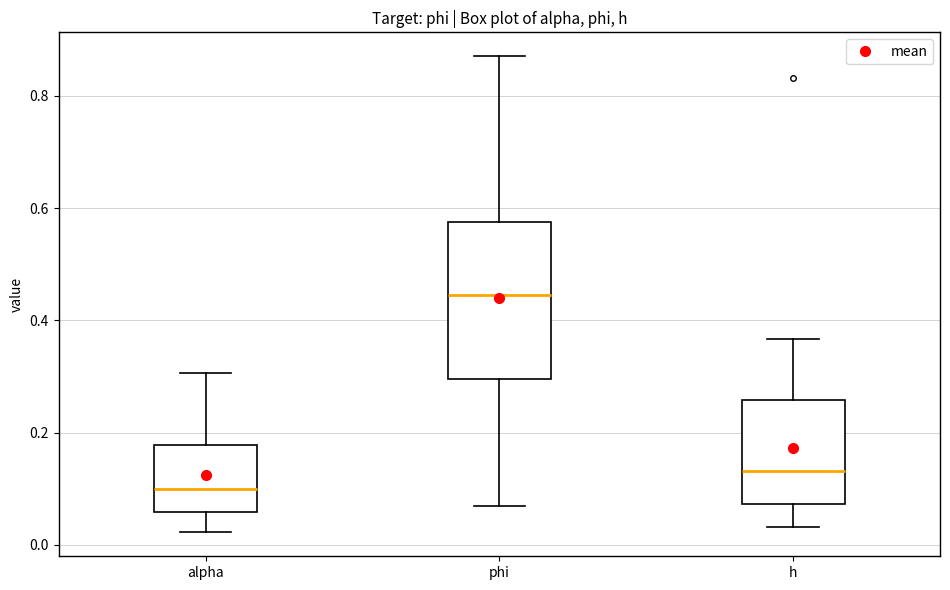

Which box is the tallest, from its lower edge to its upper edge?

phi